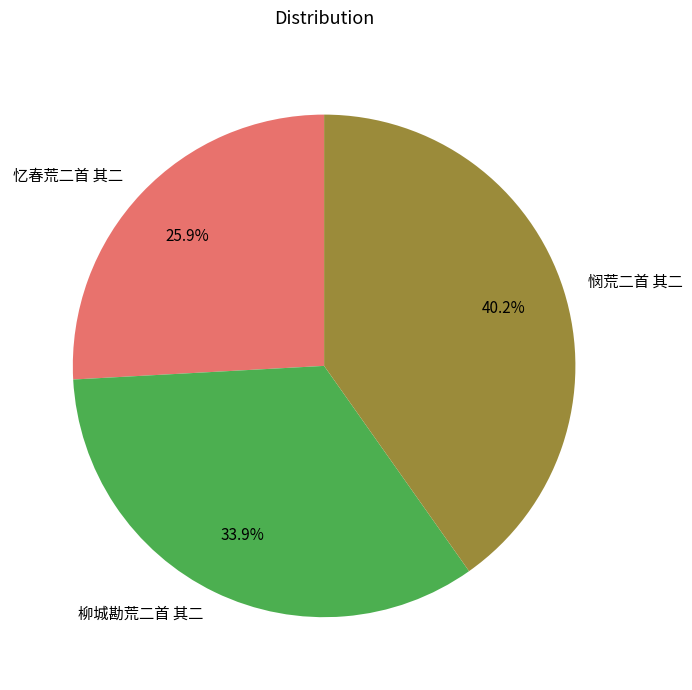

What percentage do 柳城勘荒二首 其二 and 忆春荒二首 其二 together represent?

59.8%